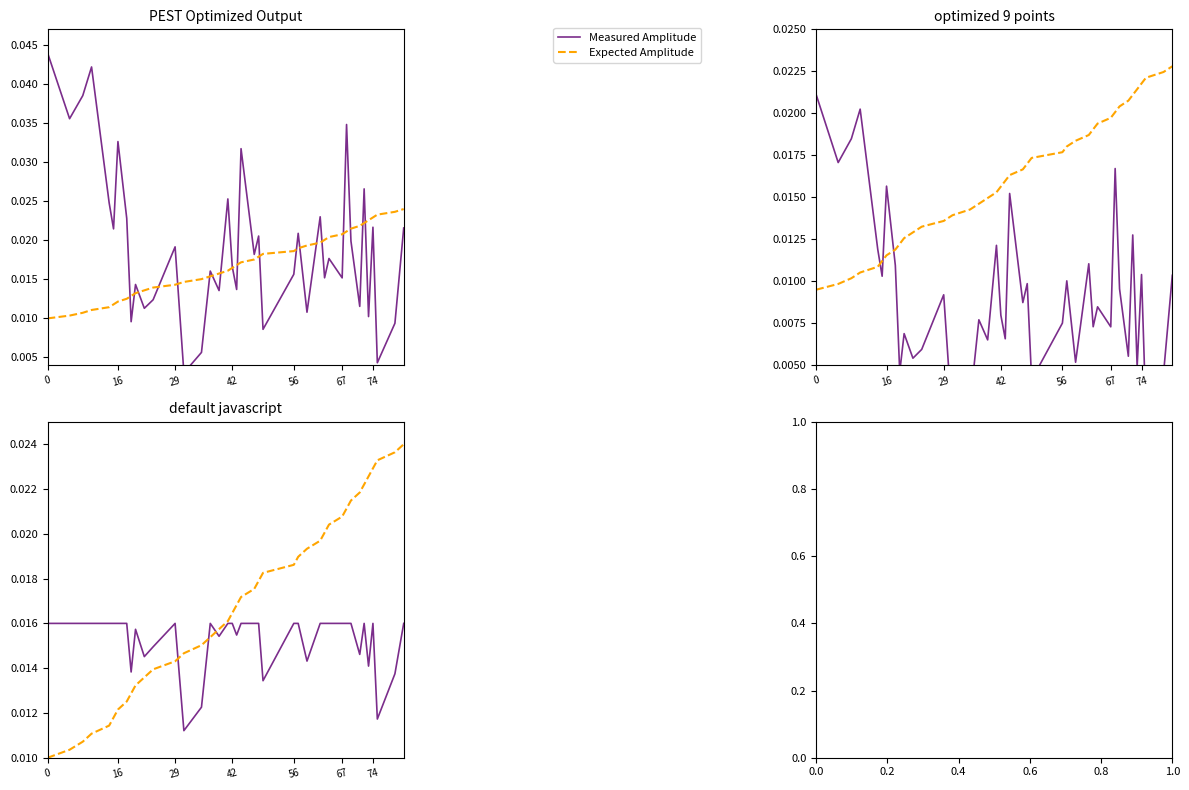

What is the sum of all Expected Amplitude values?

0.7